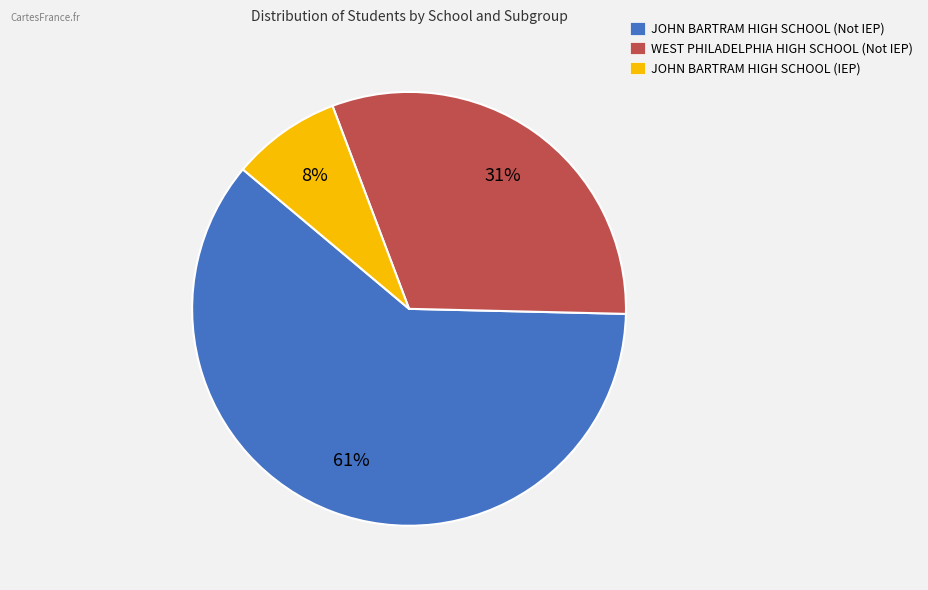

Combined, do JOHN BARTRAM HIGH SCHOOL (Not IEP) and WEST PHILADELPHIA HIGH SCHOOL (Not IEP) account for over 50%?

Yes